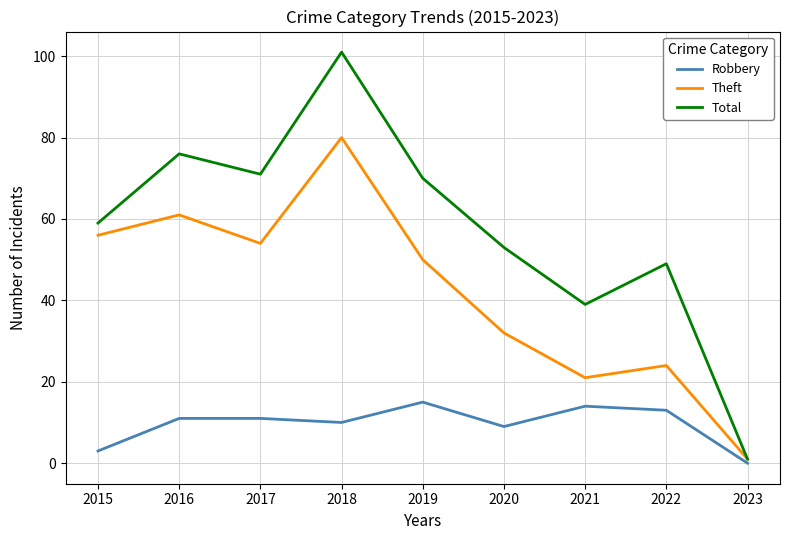

What is the difference between the Robbery values at 2023 and 2021?

14